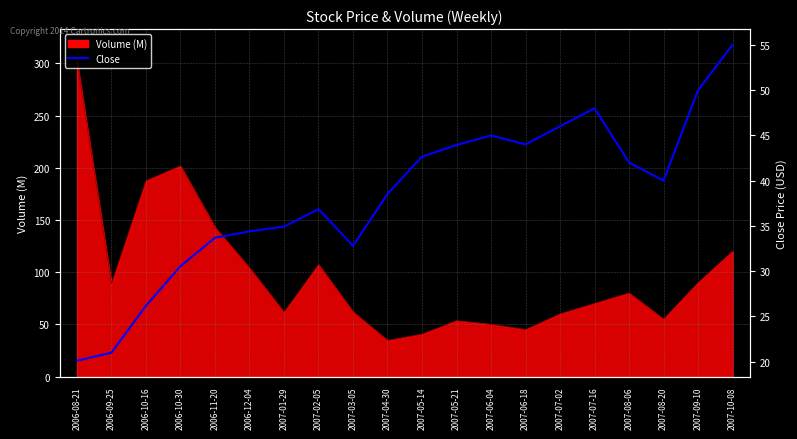

What is the sum of all values?

765.6